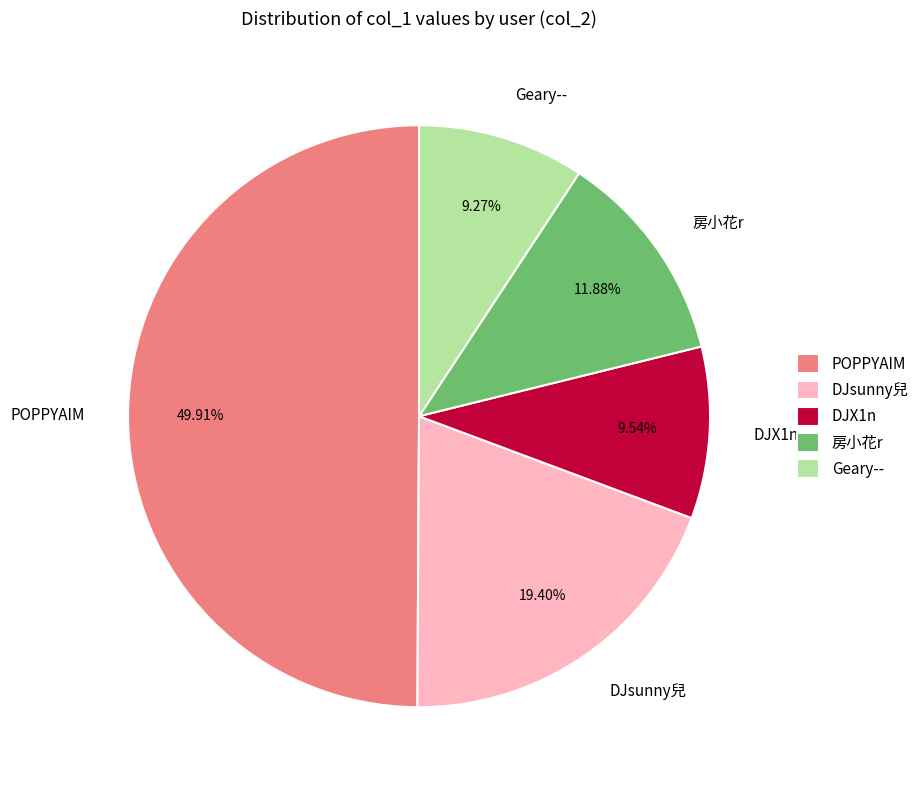

The DJX1n slice represents 10% of the pie. True or false?

True